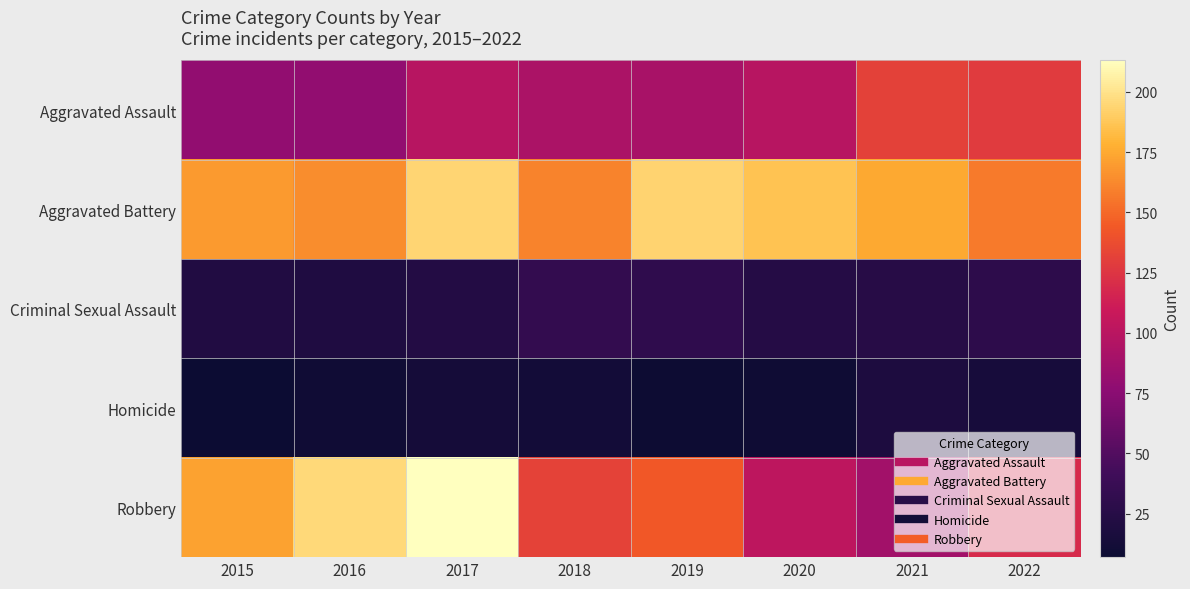

Reading right to left, transcribe all the data shown in this chart.

Aggravated Assault: 2022=128	2021=131	2020=99	2019=91	2018=93	2017=99	2016=79	2015=79
Aggravated Battery: 2022=157	2021=175	2020=186	2019=193	2018=160	2017=194	2016=164	2015=169
Criminal Sexual Assault: 2022=29	2021=25	2020=24	2019=31	2018=33	2017=23	2016=20	2015=21
Homicide: 2022=15	2021=19	2020=9	2019=8	2018=12	2017=13	2016=10	2015=7
Robbery: 2022=119	2021=88	2020=102	2019=143	2018=132	2017=213	2016=196	2015=172